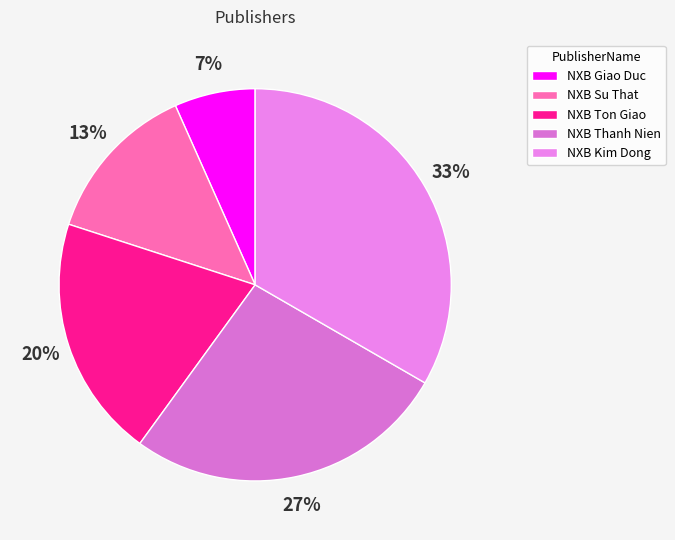

Is it true that NXB Thanh Nien is 20% of the pie?

False